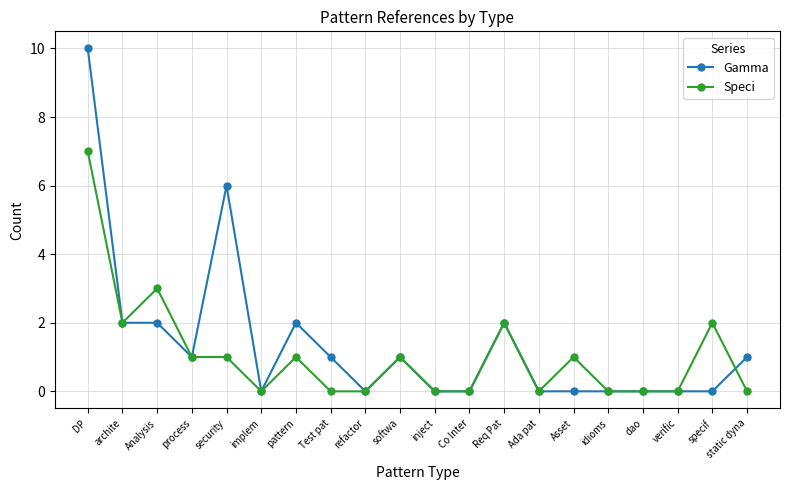

Reading left to right, extract all data points from this chart.

Gamma: DP=10	archite=2	Analysis=2	process=1	security=6	implem=0	pattern=2	Test pat=1	refactor=0	softwa=1	inject=0	Co Inter=0	Req Pat=2	Ada pat=0	Asset=0	idioms=0	dao=0	verific=0	specif=0	static dyna=1
Speci: DP=7	archite=2	Analysis=3	process=1	security=1	implem=0	pattern=1	Test pat=0	refactor=0	softwa=1	inject=0	Co Inter=0	Req Pat=2	Ada pat=0	Asset=1	idioms=0	dao=0	verific=0	specif=2	static dyna=0